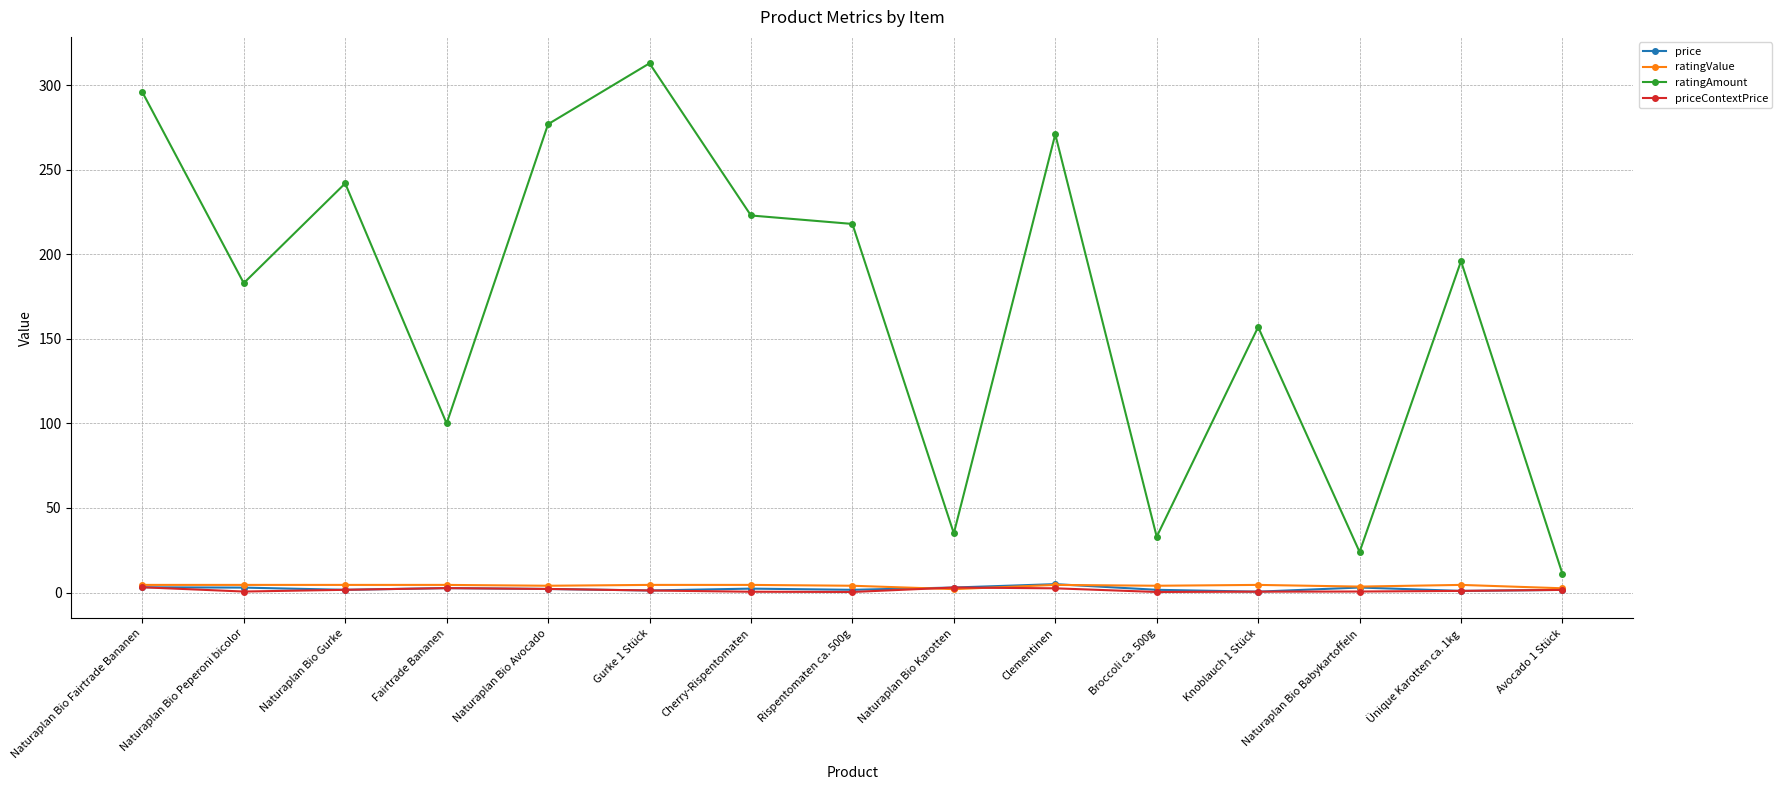

True or false: ratingValue and ratingAmount intersect in this chart.

False